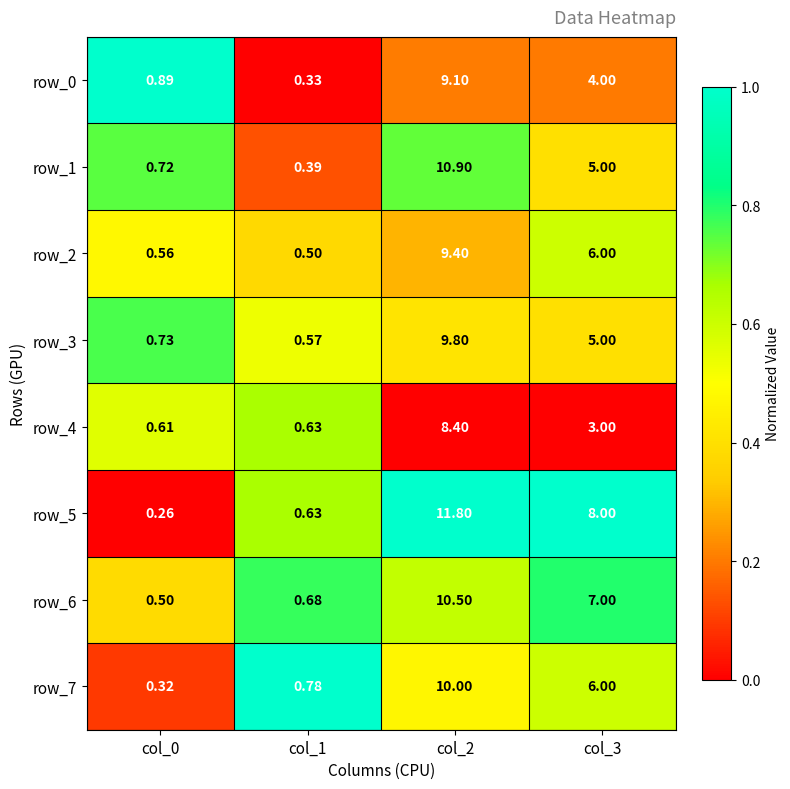

Which series changed the most between col_0 and col_2?

row_5